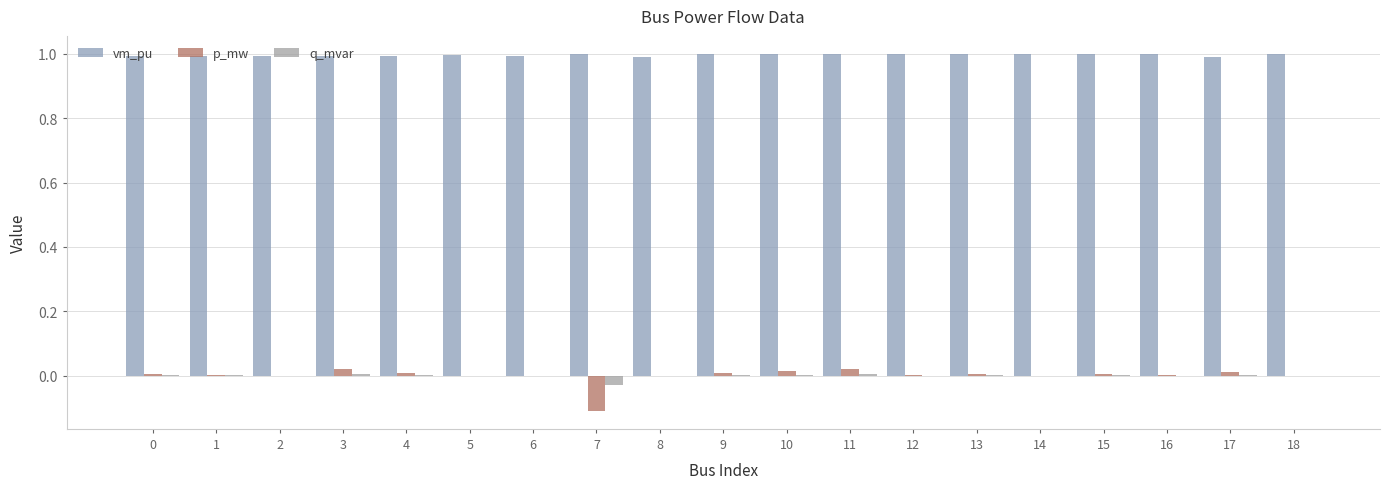

True or false: q_mvar has a value of 0.0 at 0.

False